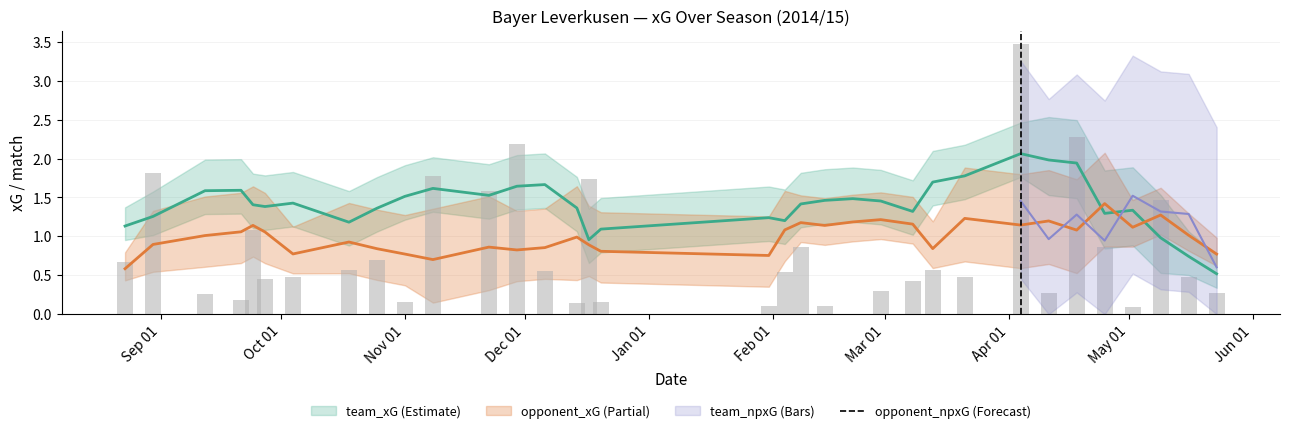

Reading left to right, transcribe all the data shown in this chart.

0.7	1.8	0.3	0.2	1.1	0.5	0.5	0.6	0.7	0.2	1.8	1.6	2.2	0.6	0.1	1.7	0.2	0.1	0.5	0.9	0.1	0.0	0.3	0.4	0.6	0.5	3.5	0.3	2.3	0.9	0.1	1.5	0.5	0.3